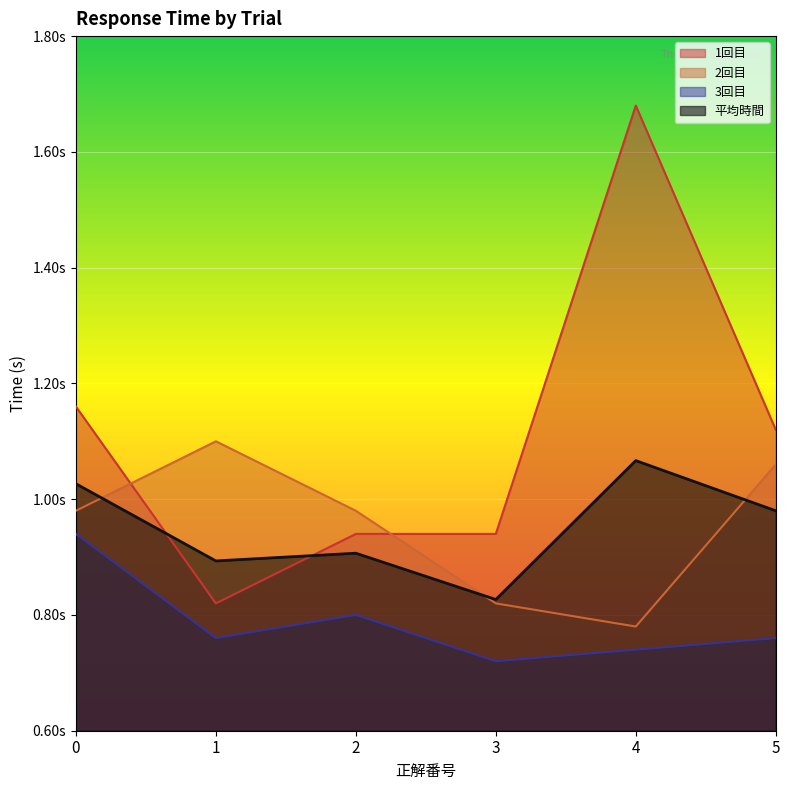

Which series has the widest spread of values?

1回目